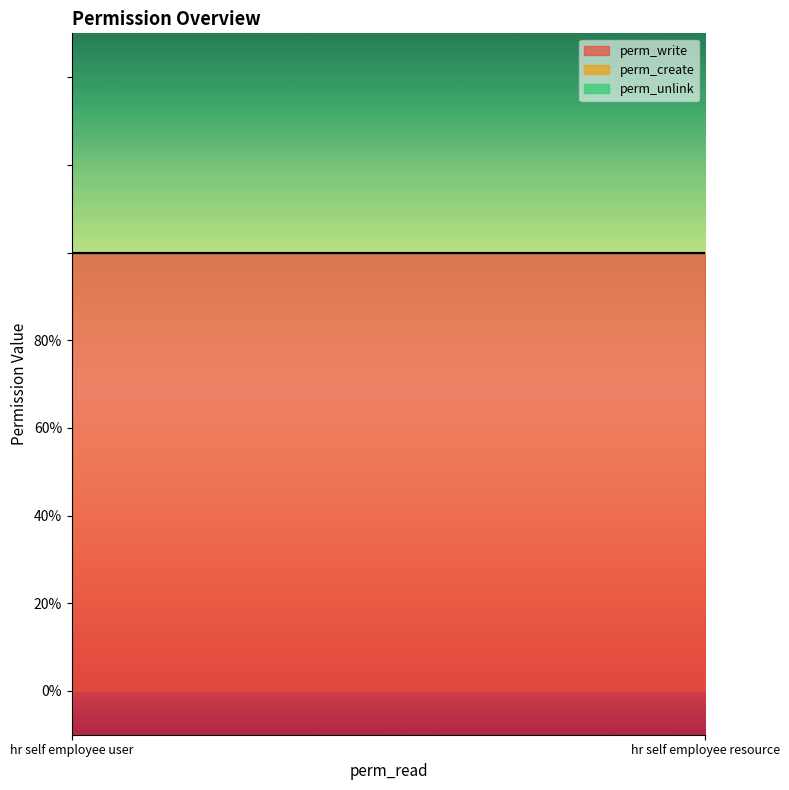

Rank the series by their maximum value, from lowest to highest.

perm_create, perm_unlink, perm_write